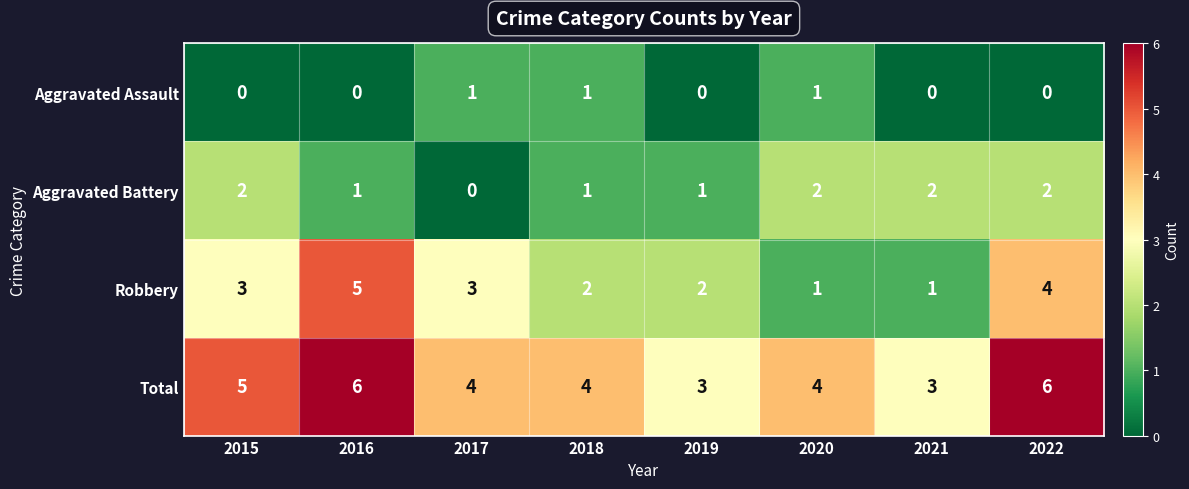

What is the spread (max minus min) of values at 2015?

5